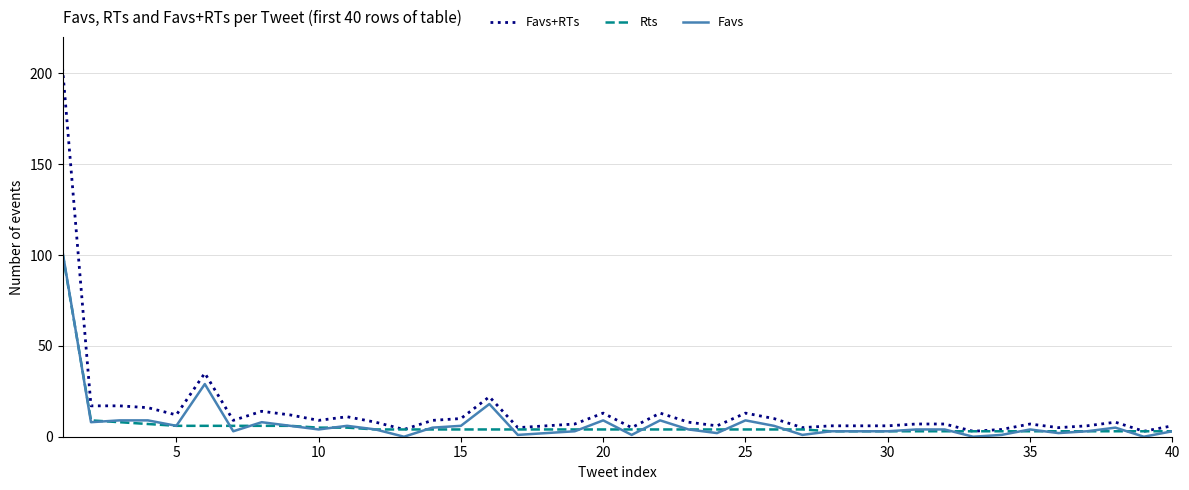

What is the greatest value displayed?

203